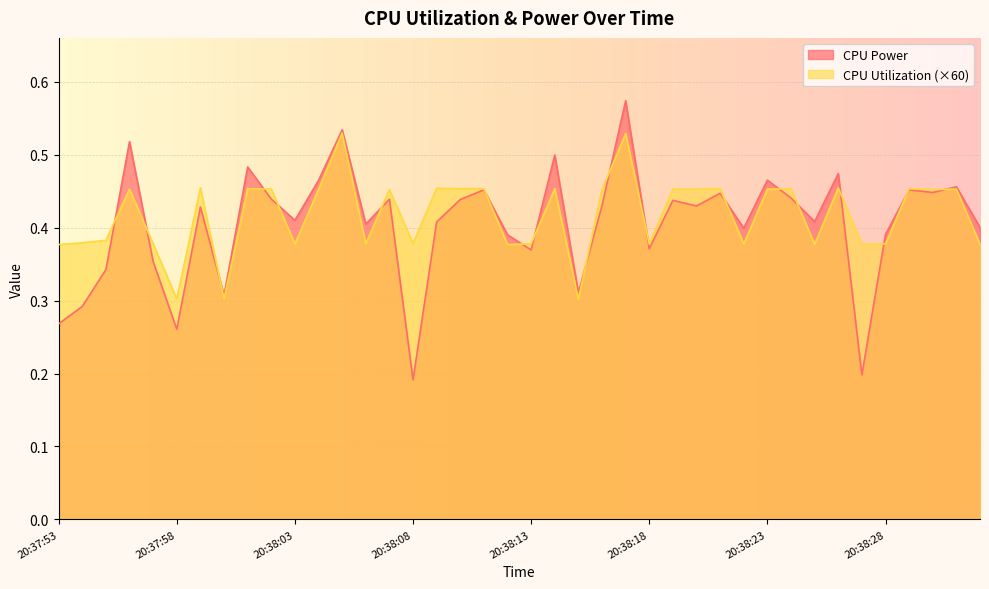

Where is the first local maximum for CPU Utilization?

20:37:56